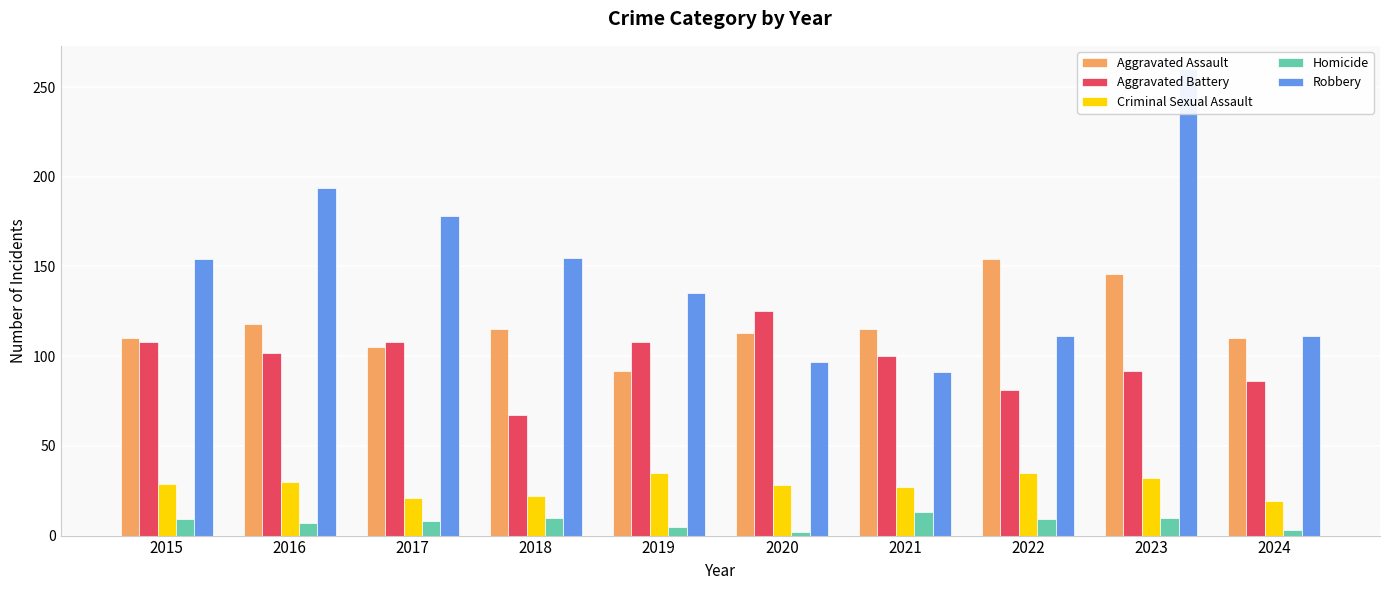

Rank the series at 2018 from lowest to highest value.

Homicide, Criminal Sexual Assault, Aggravated Battery, Aggravated Assault, Robbery